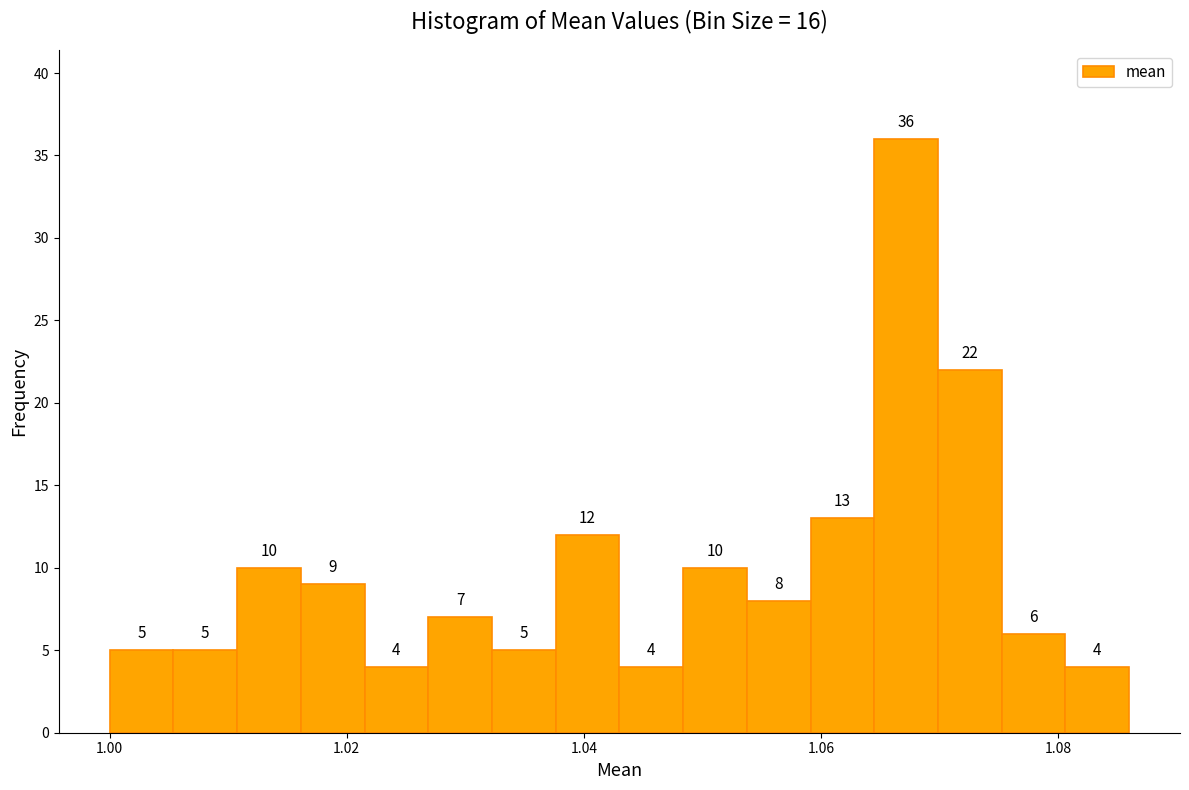

Around what value on the x-axis is the tallest bar? Give the approximate position of its centre, as read against the axis.

1.068